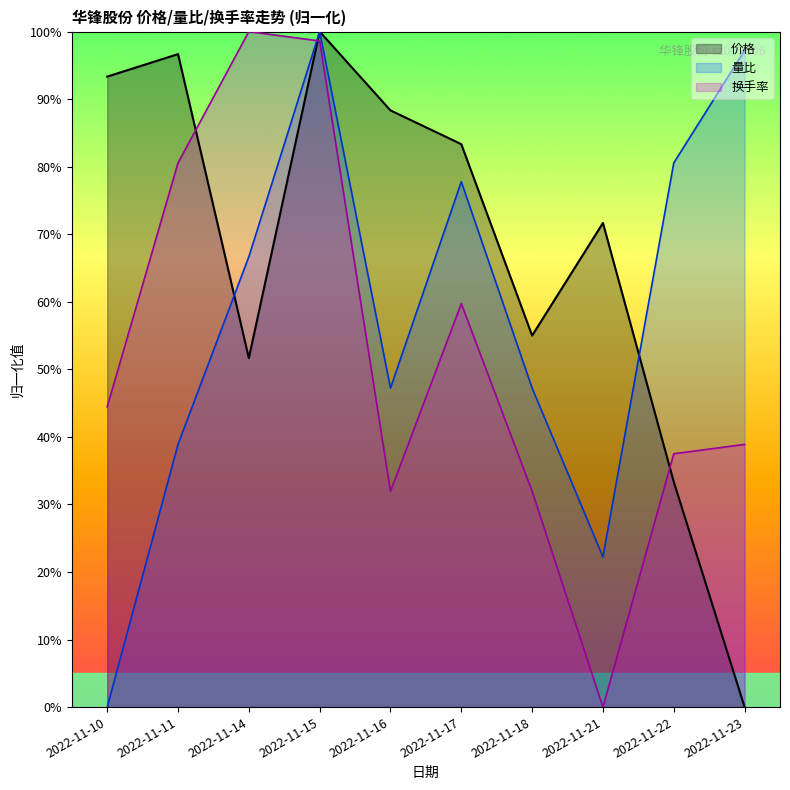

Is it true that 量比 equals 0.2 at 2022-11-21?

True